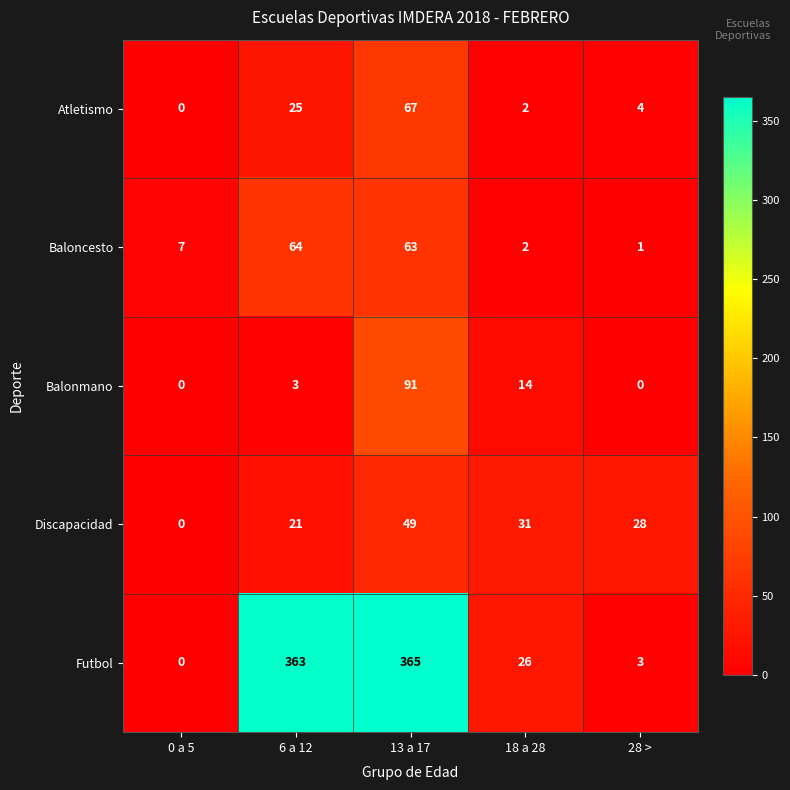

Reading left to right, list all the values displayed in this chart.

Atletismo: 0	25	67	2	4
Baloncesto: 7	64	63	2	1
Balonmano: 0	3	91	14	0
Discapacidad: 0	21	49	31	28
Futbol: 0	363	365	26	3